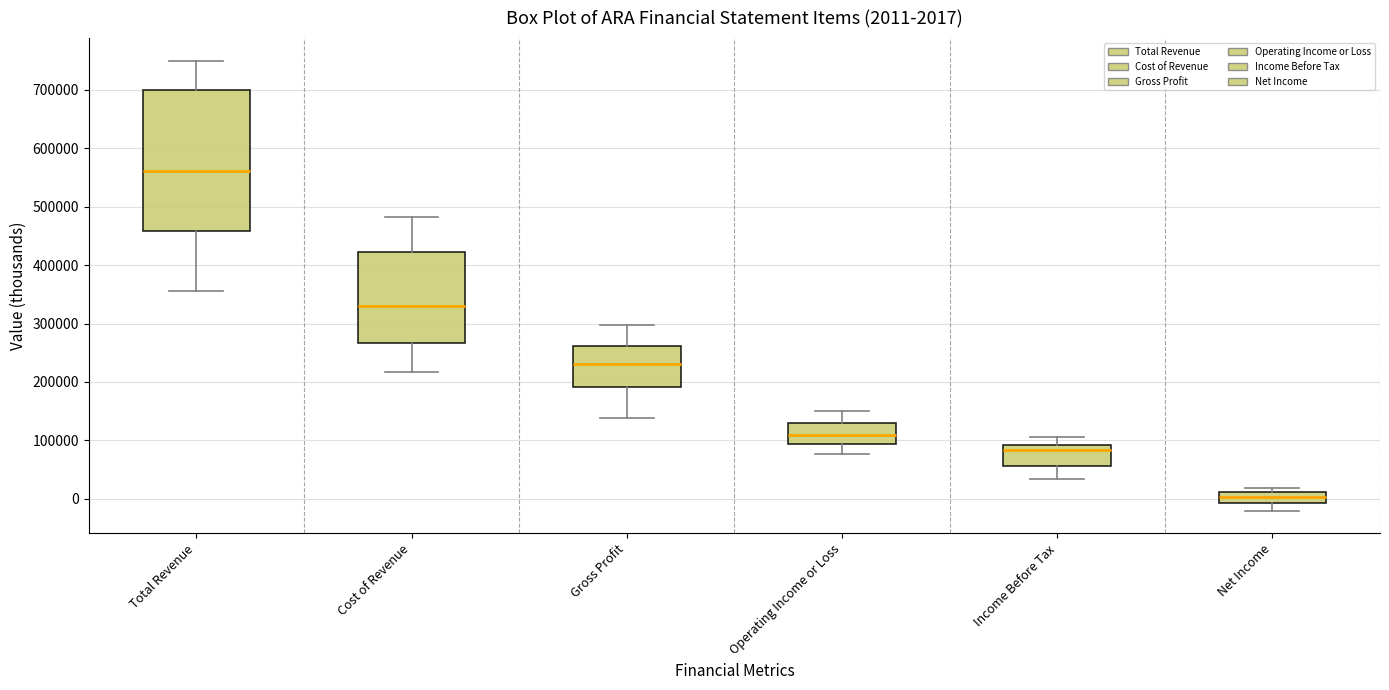

Which box's median line is the highest?

Total Revenue